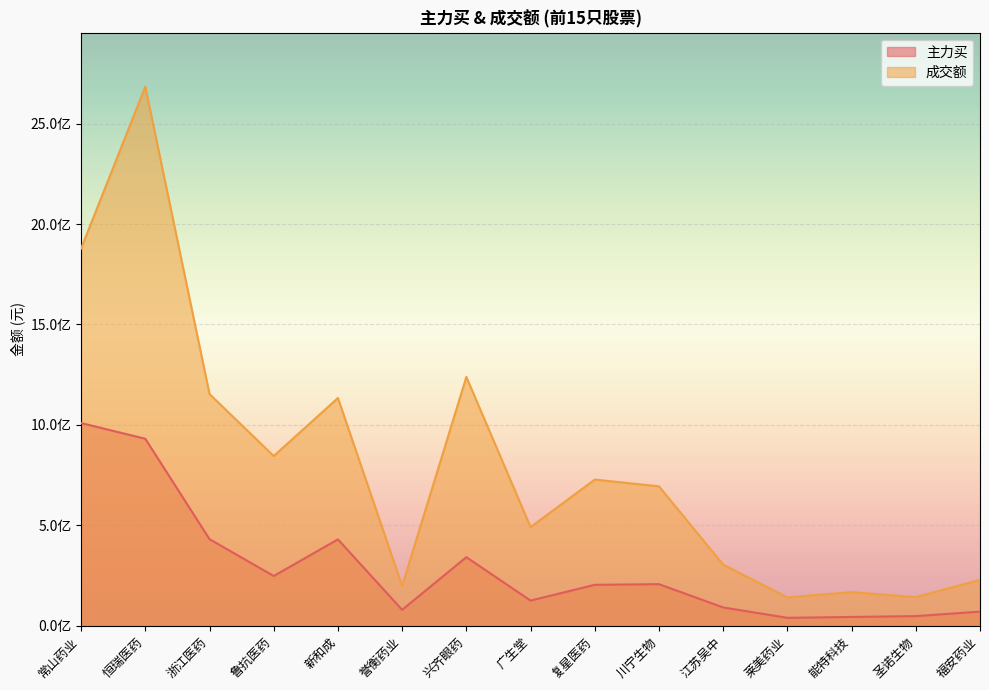

What are all the series names shown in the legend?

主力买, 成交额